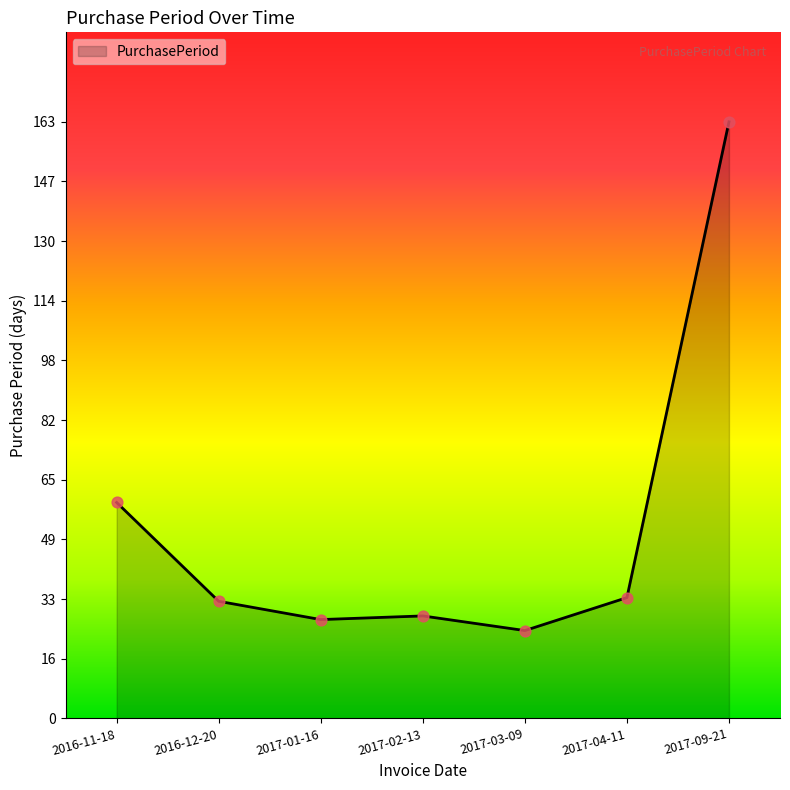

What is the ratio of the value at 2017-02-13 to the value at 2017-04-11?

0.8